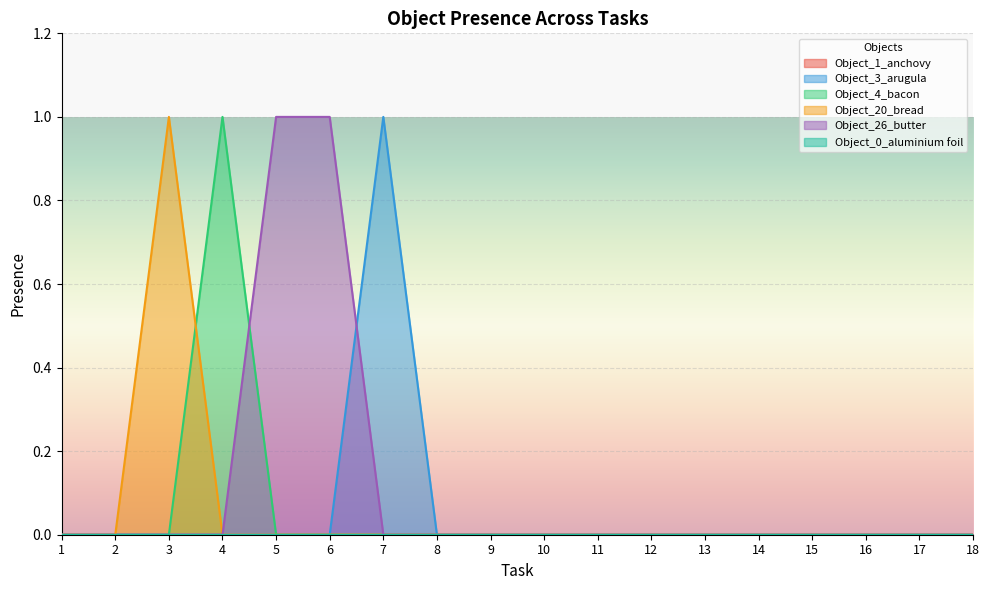

Is it true that Object_20_bread equals 0 at 8?

True